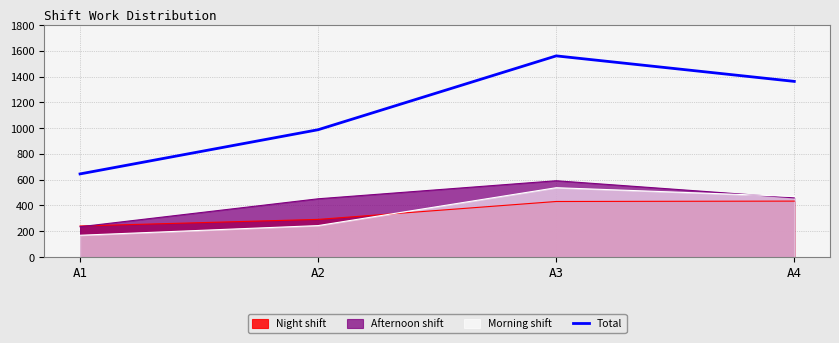

Reading right to left, extract all data points from this chart.

A4=1363	A3=1561	A2=988	A1=645